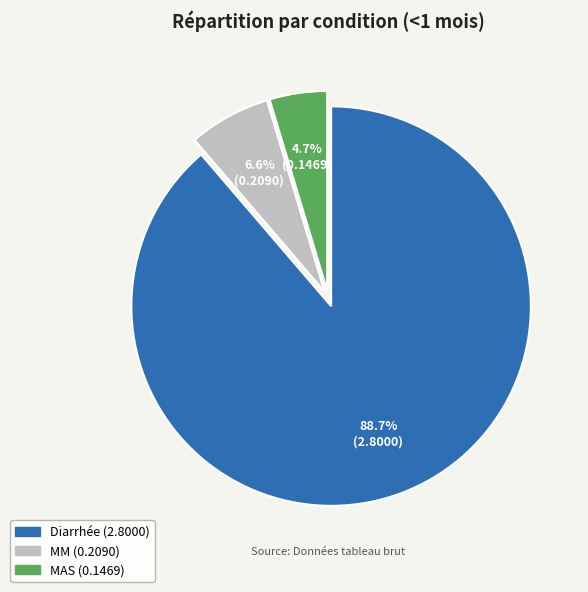

To the nearest percent, what percentage of the pie is MAS?

5%